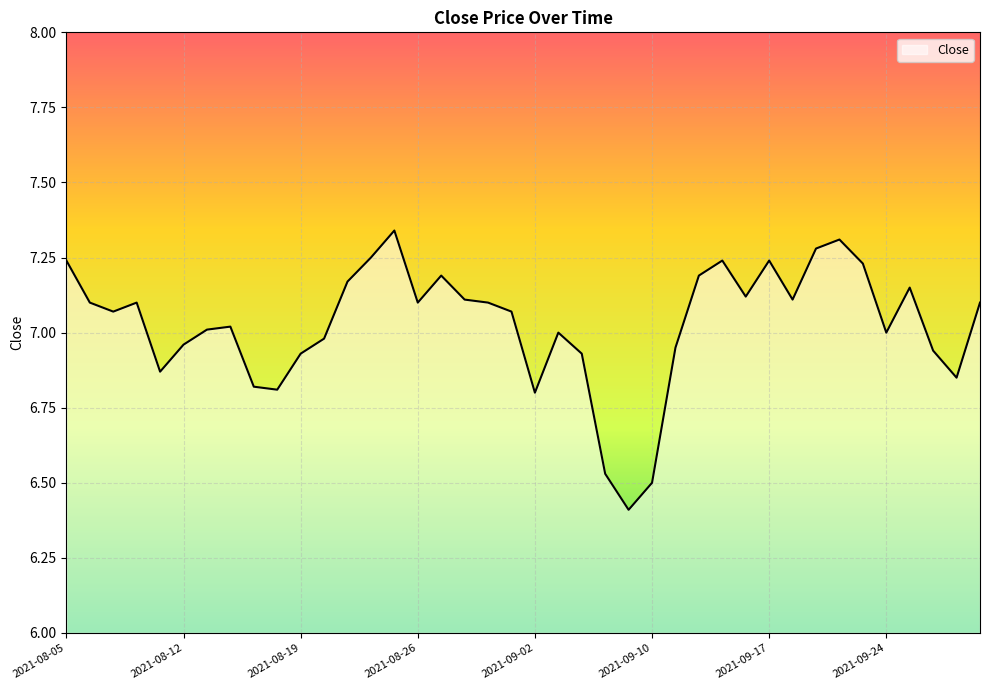

How many lines are shown in the chart?

1